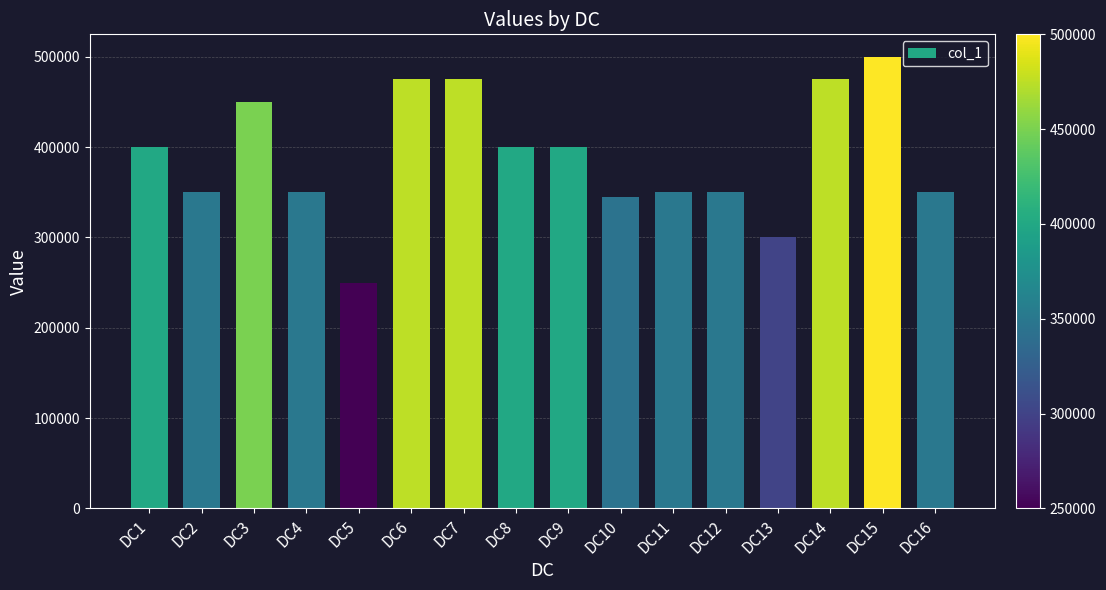

How many series are shown in this chart?

1